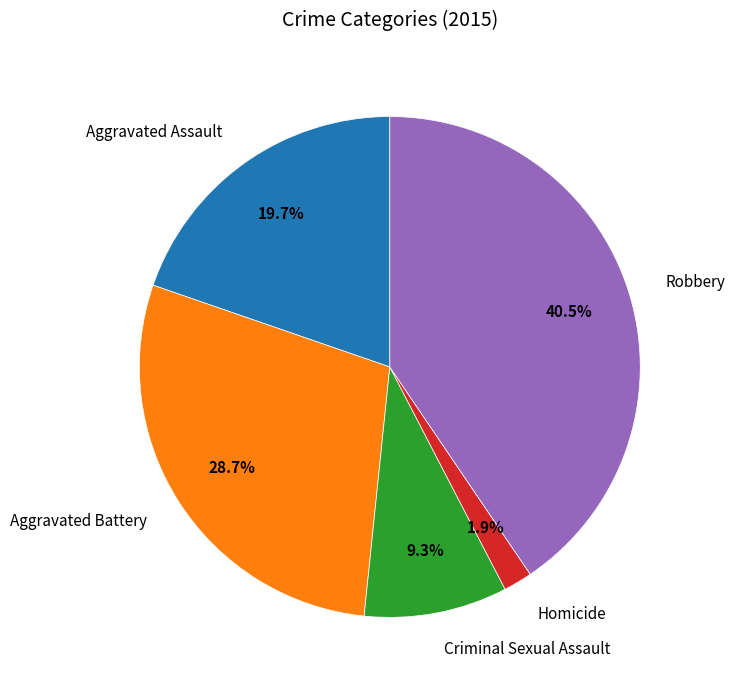

Count the number of slices in the pie.

5